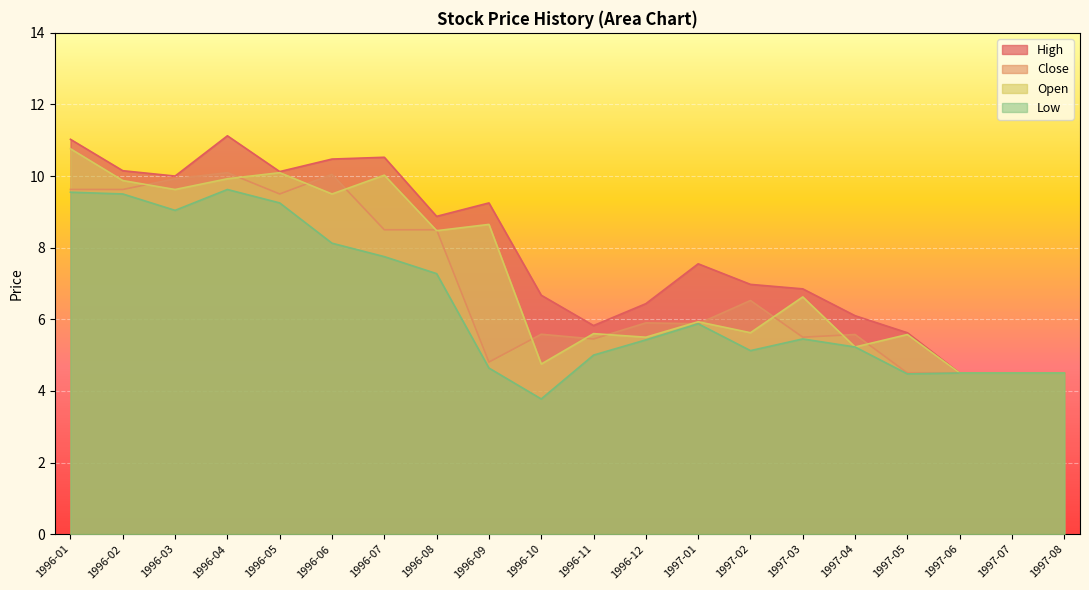

Which has a higher value, 1997-01 or 1996-01?

1996-01